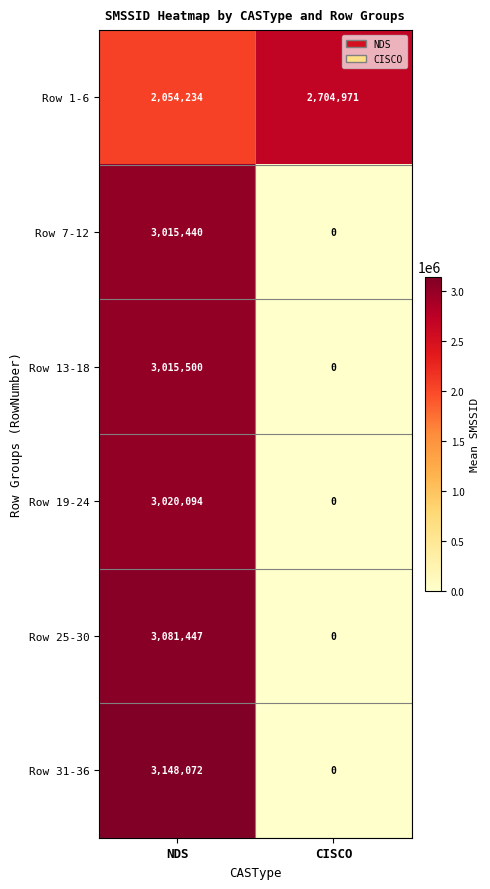

What is the approximate value of Row 13-18 at NDS?

3015500